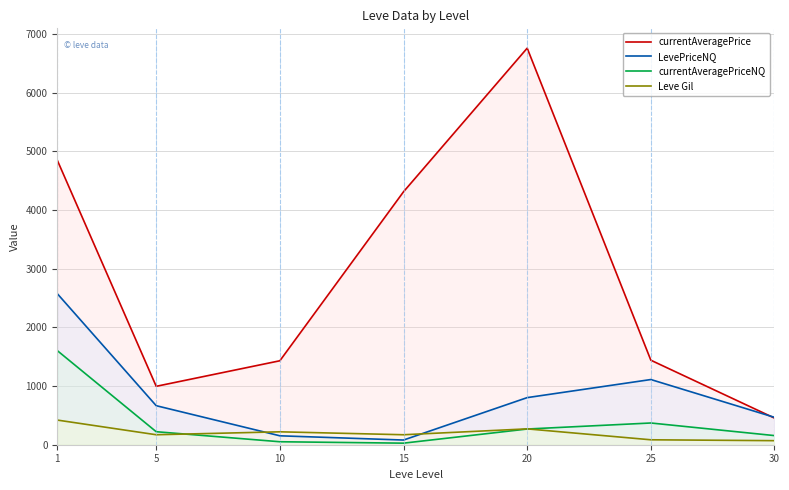

What is the total value across all series at 10?

1853.1